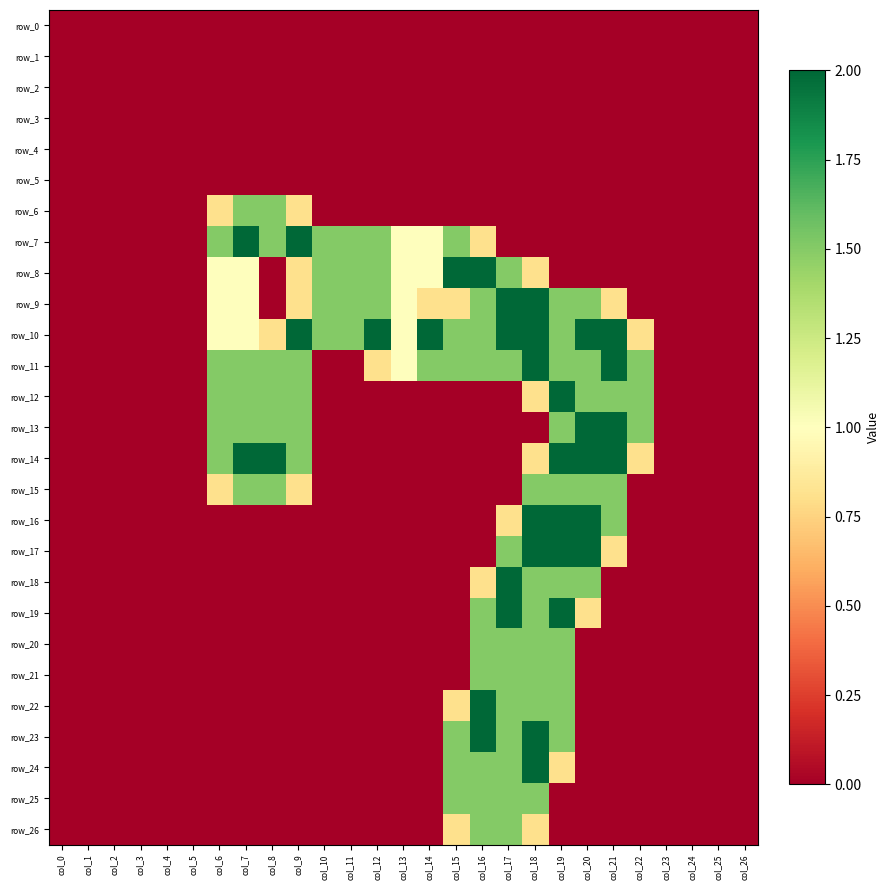

What is the difference between the second highest and minimum values in the row_22 series?

1.5